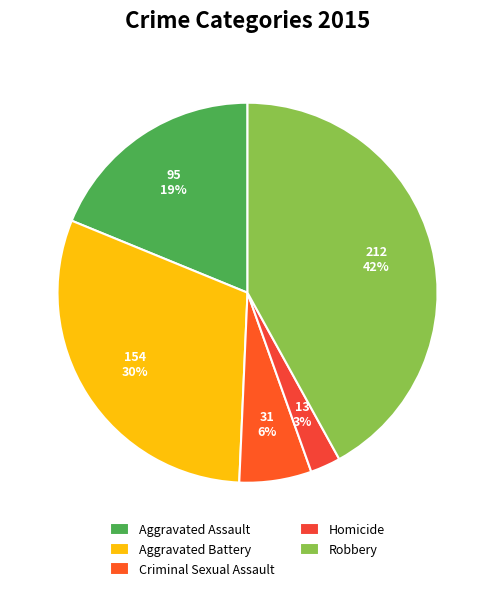

Combined, do Homicide and Aggravated Assault account for over 50%?

No